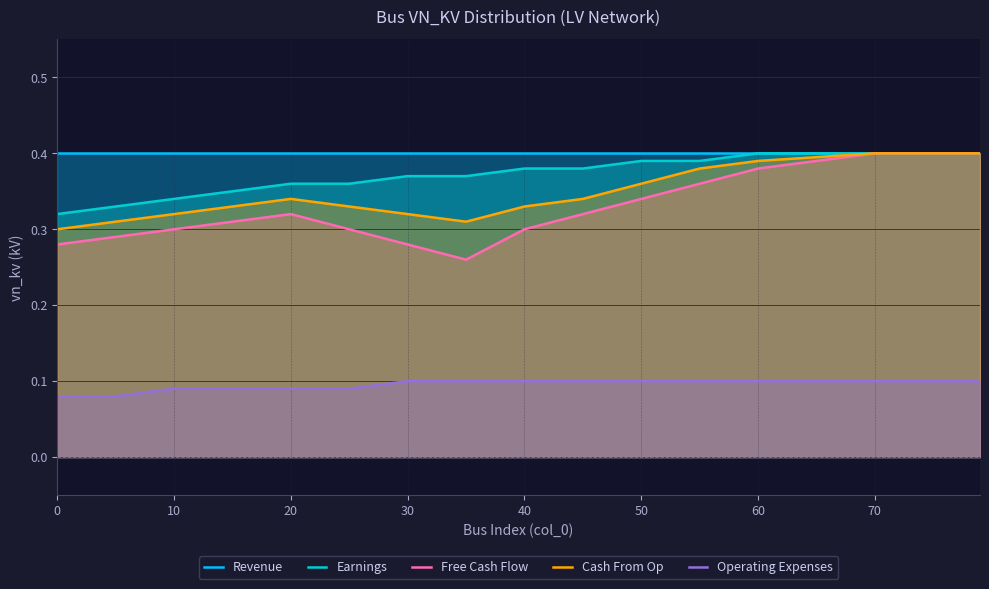

True or false: Operating Expenses and Cash From Op cross at least once.

False